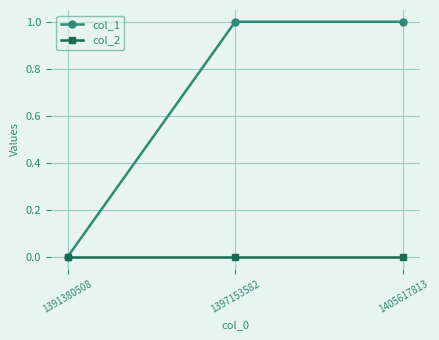

The col_1 series shows 0 at 1405617813. True or false?

False